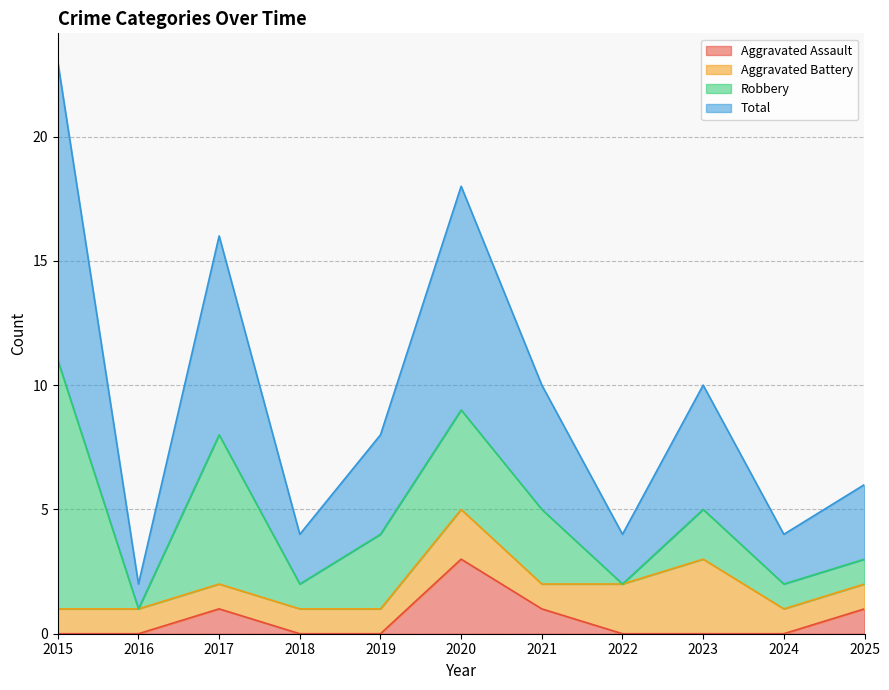

What is the average value of the Aggravated Assault series?

1